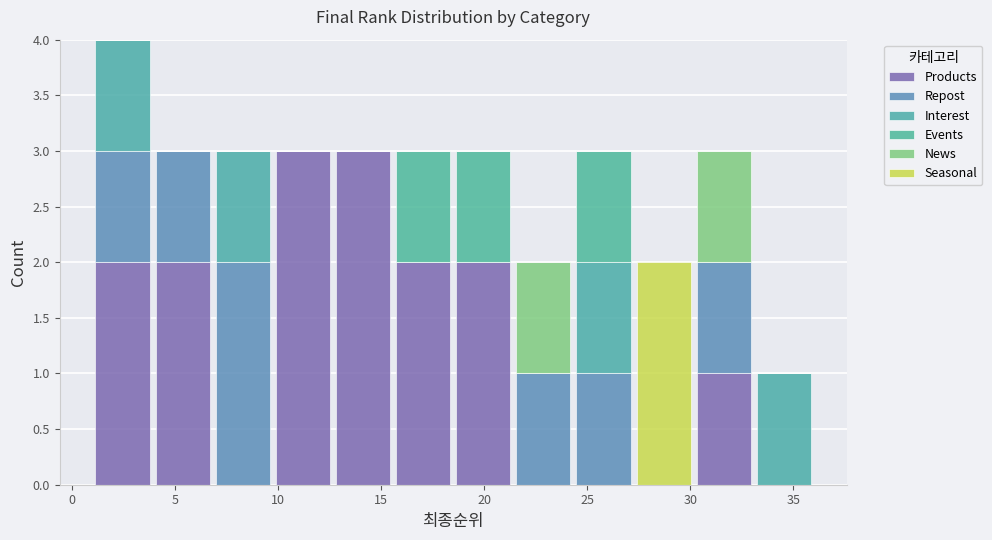

Reading left to right, transcribe this chart: for each stacked bar, give the range it covers on the x-axis and its total height. Neither the bar edges nor the heights are printed on the chart, so give them approximately, as read against the axes.

1.0 to 4.0: 4
4.0 to 7.0: 3
7.0 to 10.0: 3
10.0 to 12.5: 3
12.5 to 15.5: 3
15.5 to 18.5: 3
18.5 to 21.5: 3
21.5 to 24.5: 2
24.5 to 27.5: 3
27.5 to 30.0: 2
30.0 to 33.0: 3
33.0 to 36.0: 1